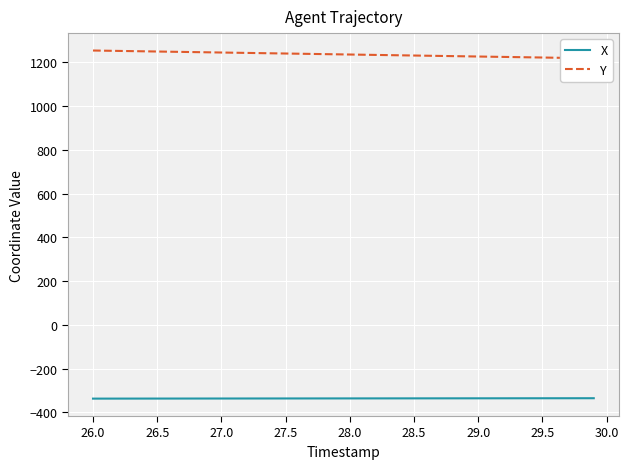

What is the value of the X point at the 22nd from the left?

-335.6